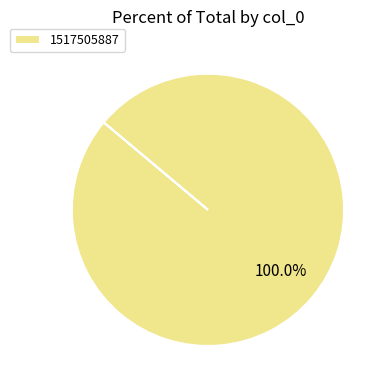

Rank the categories by value from highest to lowest.

1517505887